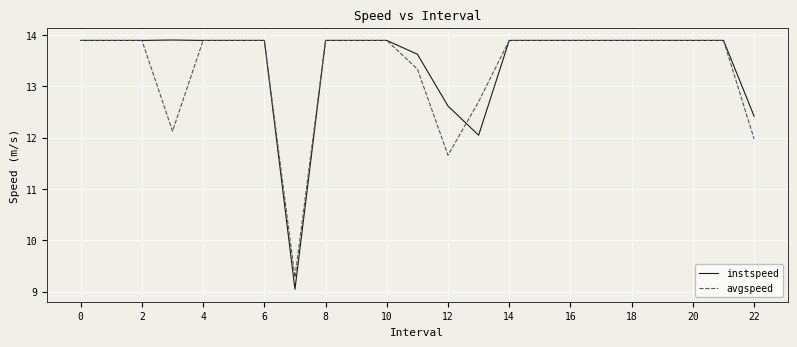

Which series has the largest range (max minus min)?

instspeed